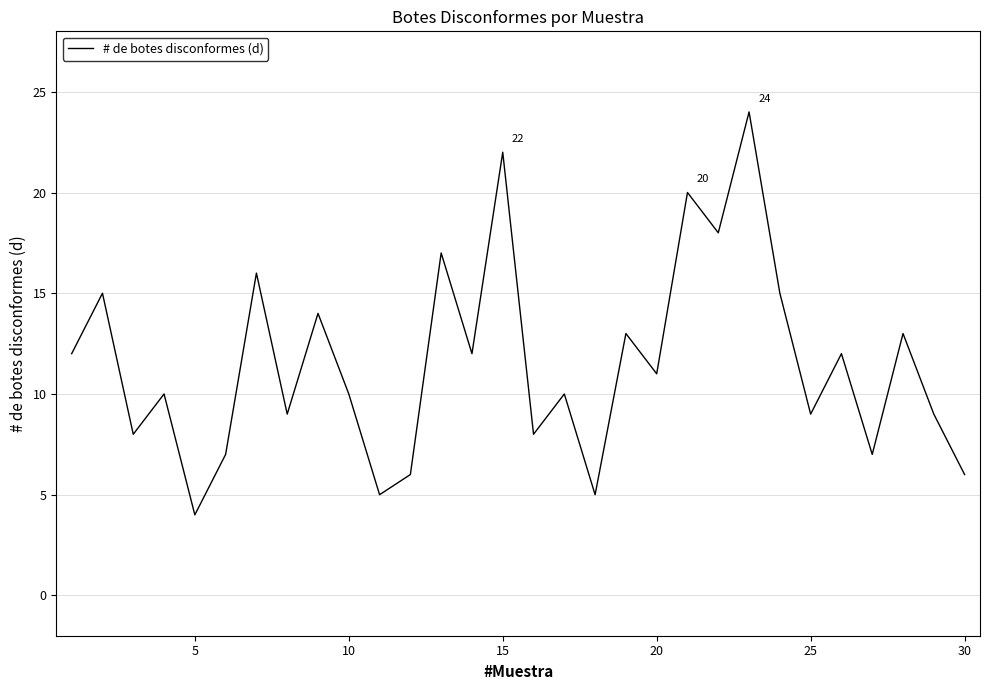

What is the smallest value displayed?

4